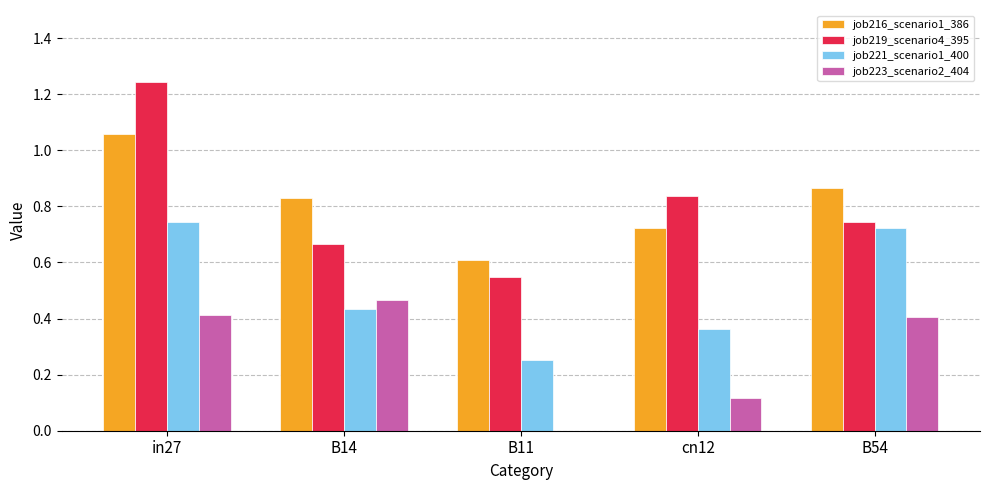

Between B14 and B54, which series saw the biggest shift?

job221_scenario1_400